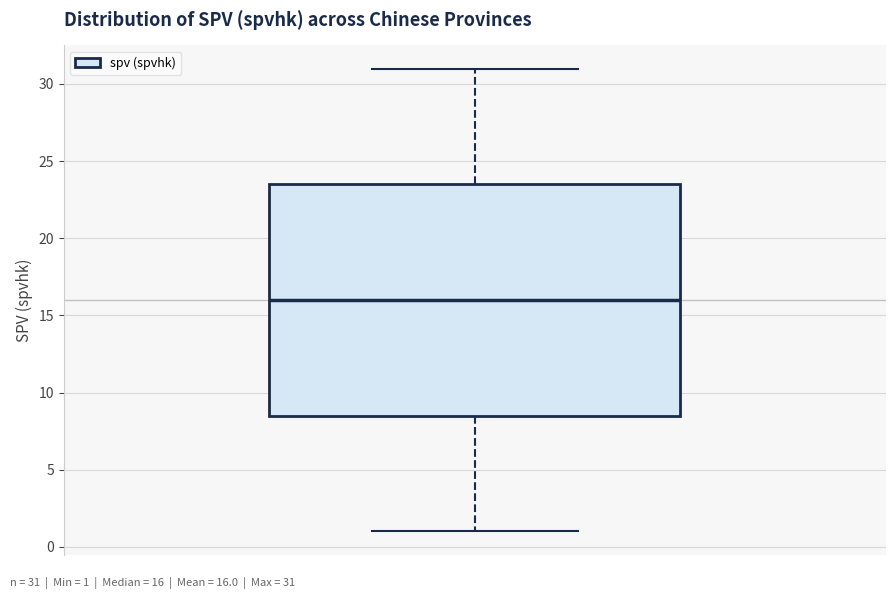

Read this box plot against the y-axis: the position of the median line, the range covered by the box, and the ends of both whiskers. The values are not printed on the chart, so give them approximately, as read against the axis.

median 16.0, box 8.5 to 23.5, whiskers 1.0 to 31.0